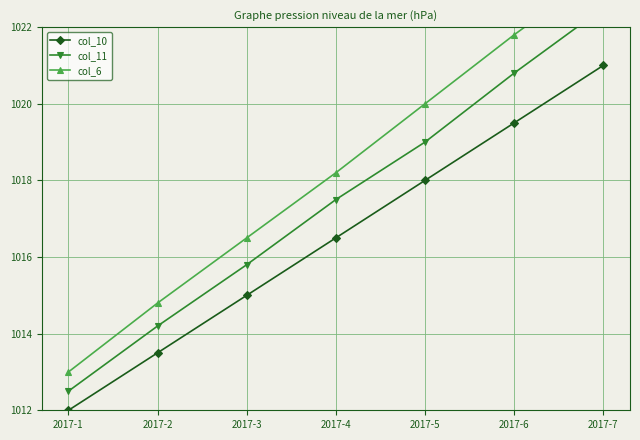

What are all the series names shown in the legend?

col_10, col_11, col_6